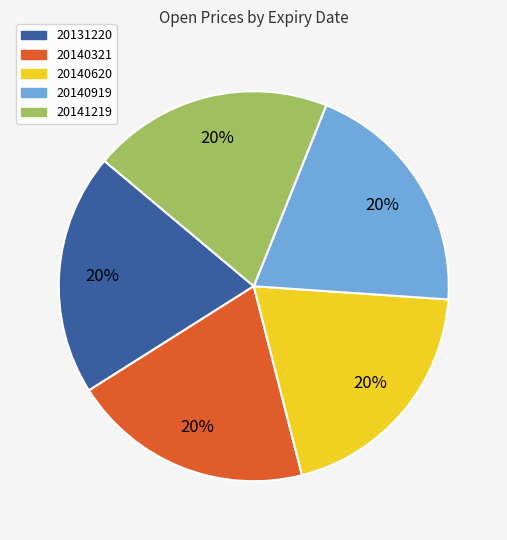

Approximately how many times larger is the value at 20140620 compared to 20131220?

1.0